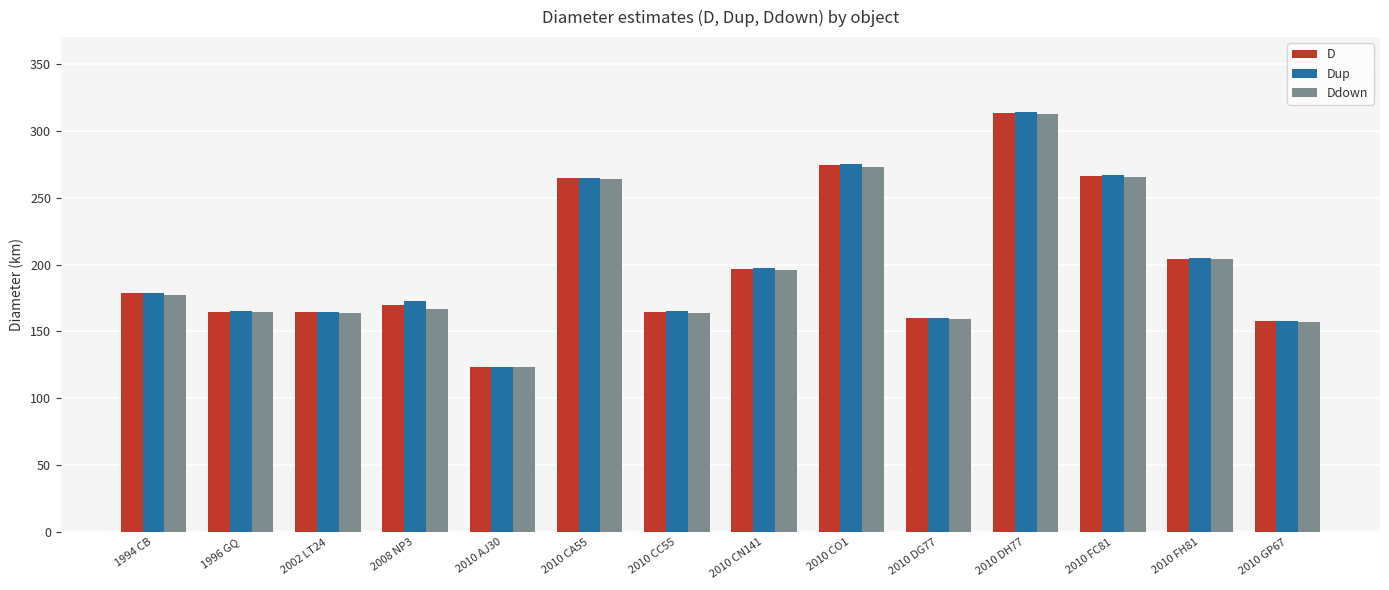

How many data points in D are less than 178?

7